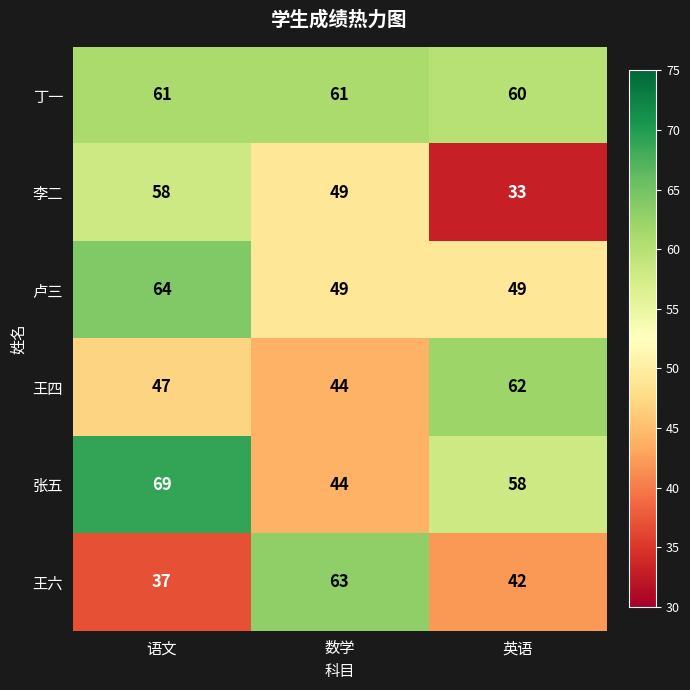

Where is 王六 nearest to the value 50?

英语